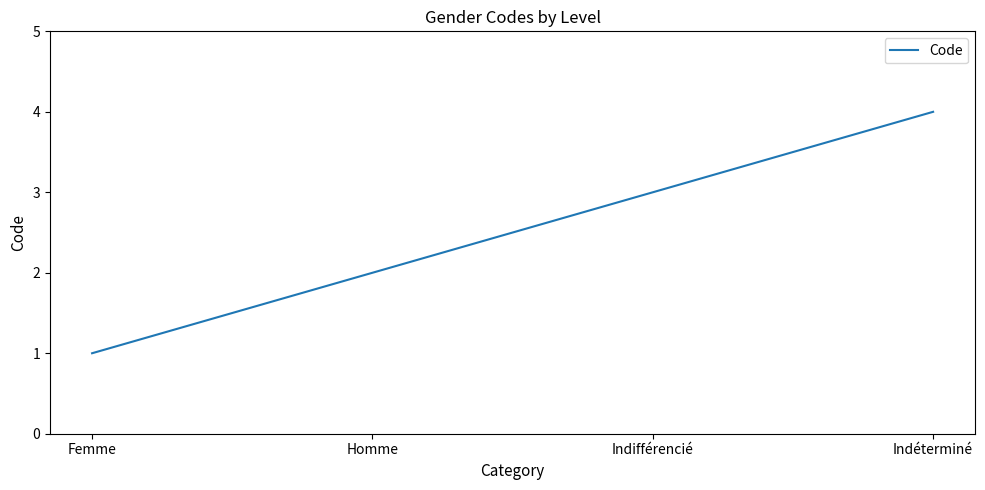

True or false: the data has more than 1 interior local peaks.

False